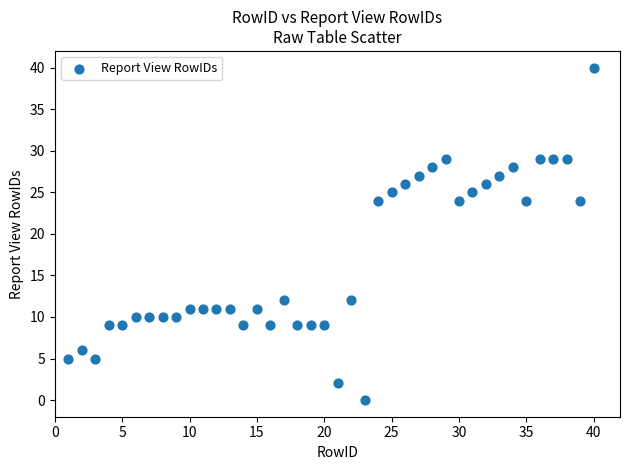

What is the range of X values (max minus min)?

39